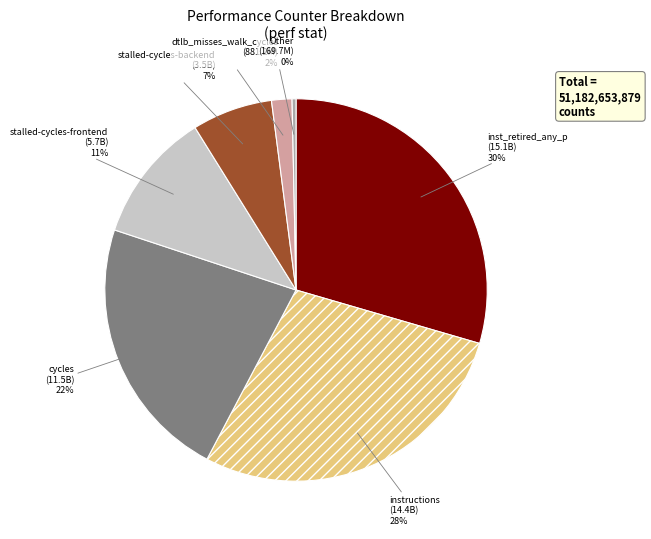

To the nearest percent, what percentage of the pie is cycles?

22%